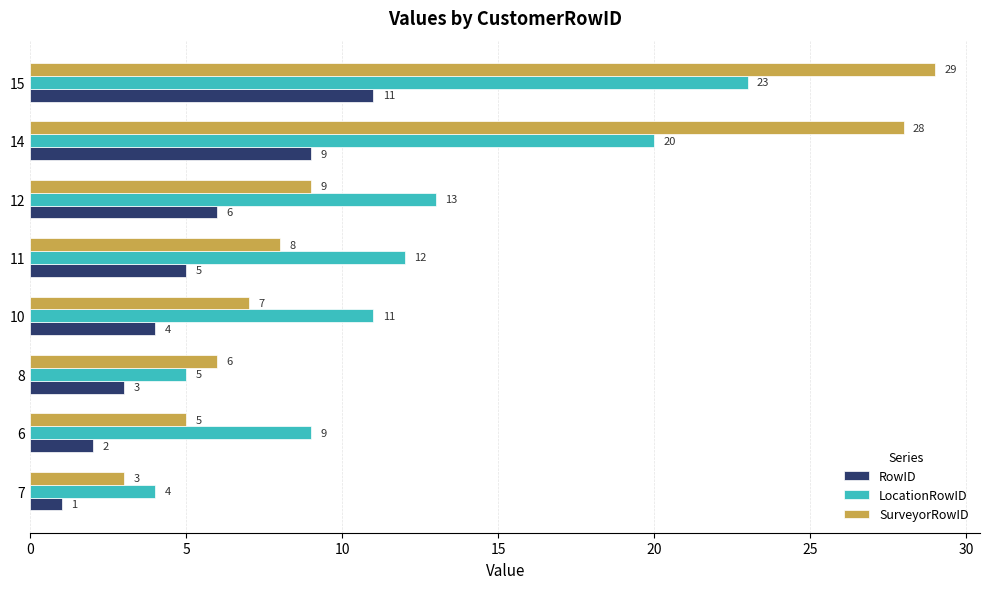

Where is RowID nearest to the value 6?

12